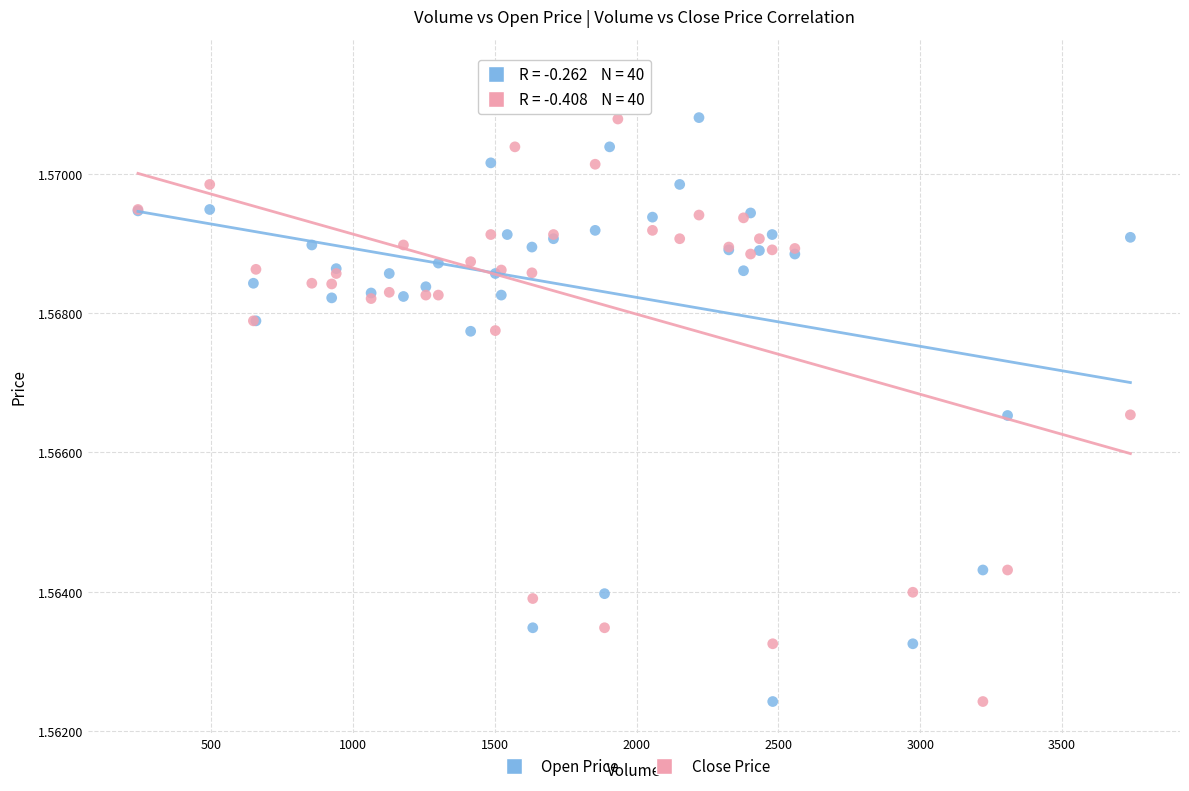

What is the X range (max minus min) for the scatter plot?

3499.0